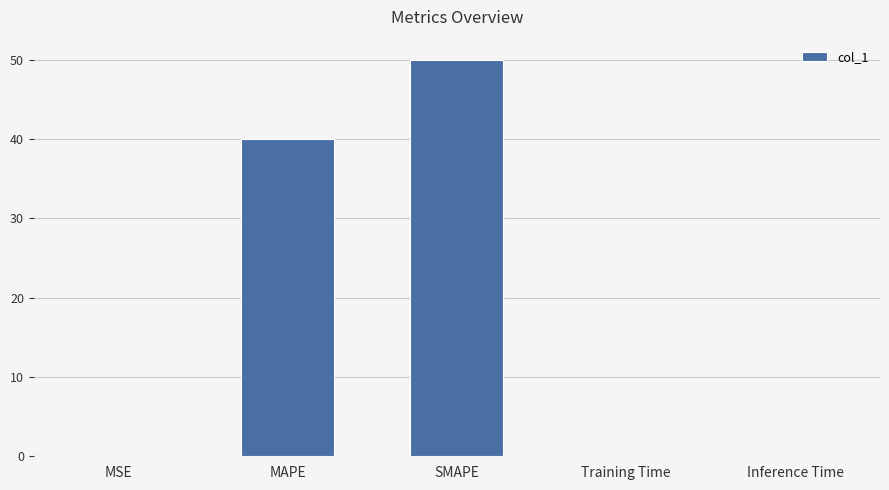

True or false: the data shows 0.0 at Inference Time.

True